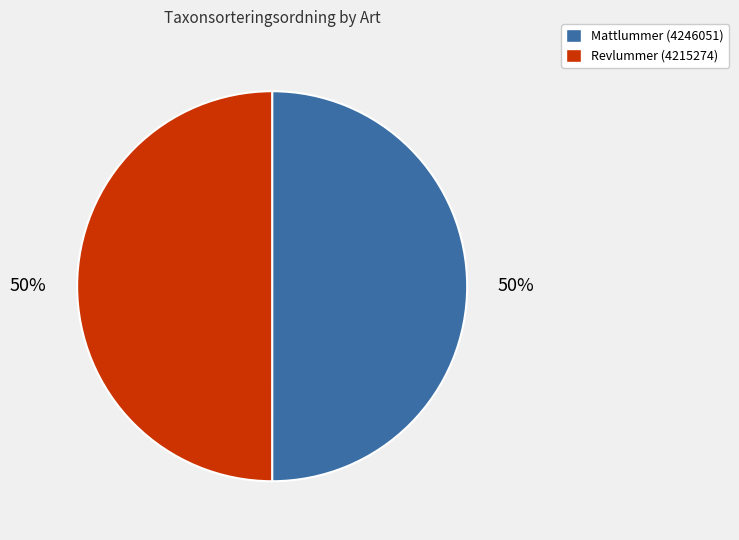

What is the ratio of the value at Revlummer (4215274) to the value at Mattlummer (4246051)?

1.0